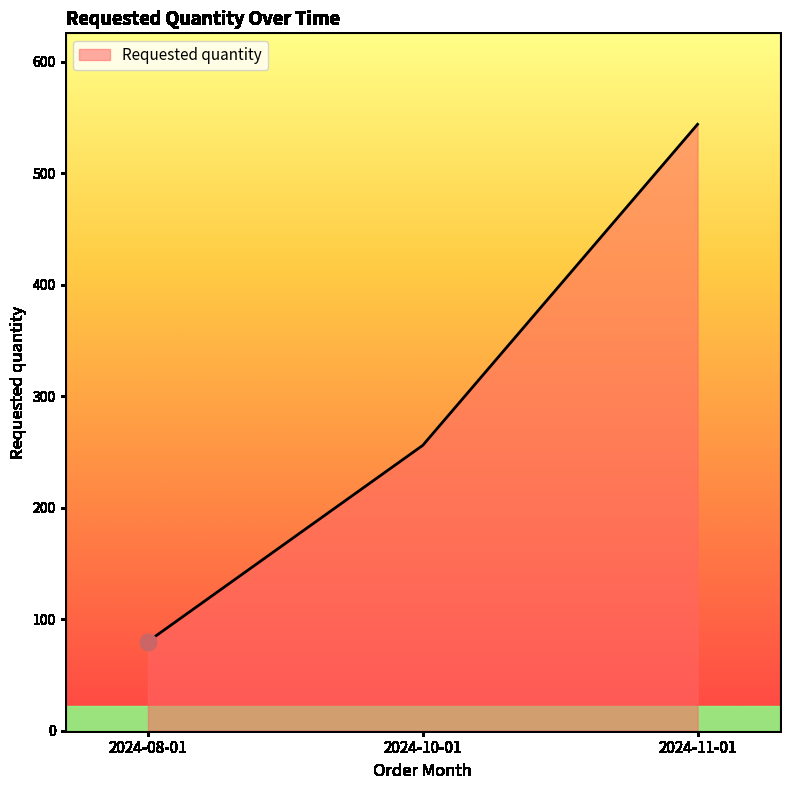

The chart shows a value of 339 at 2024-11-01. True or false?

False